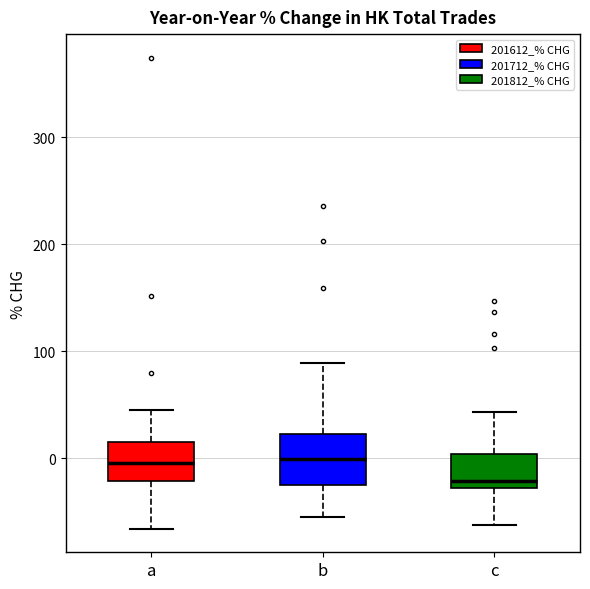

Where does the lower whisker of the box for b end on the y-axis? The values are not printed on the chart, so give them approximately, as read against the axis.

-60